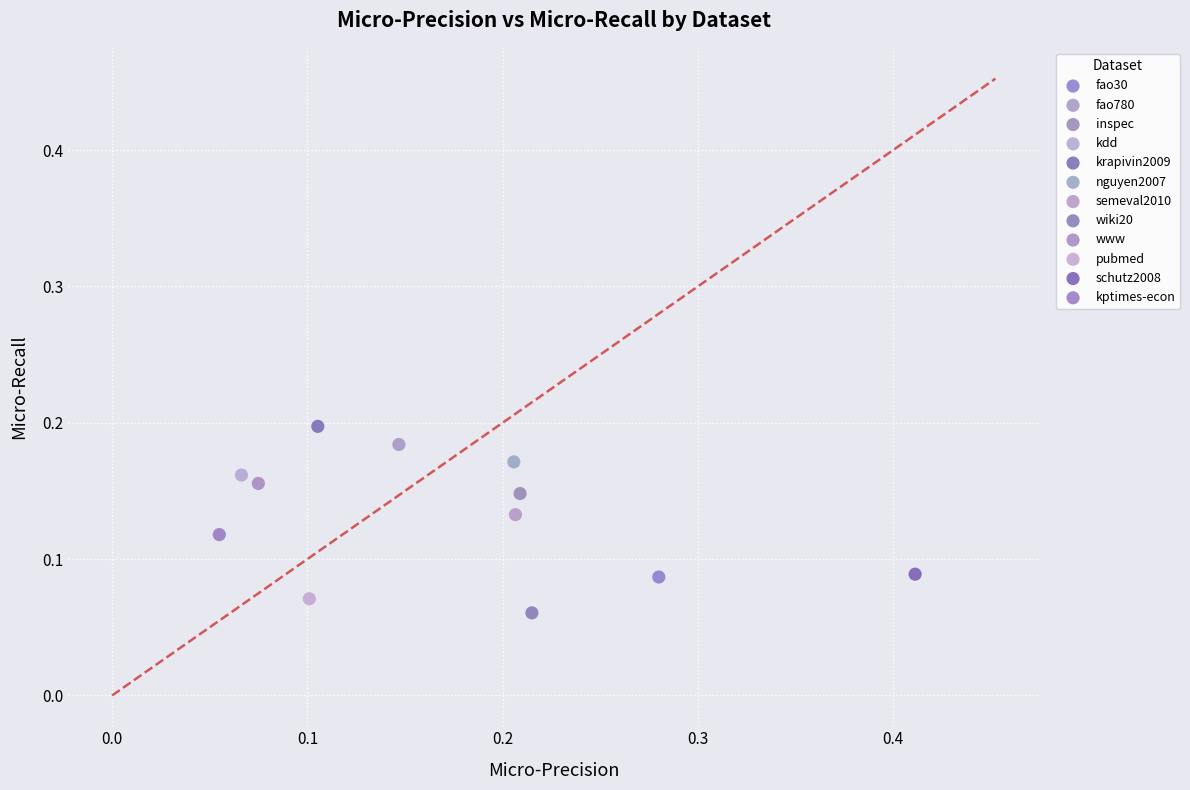

Which series contains the lowest Y value?

wiki20